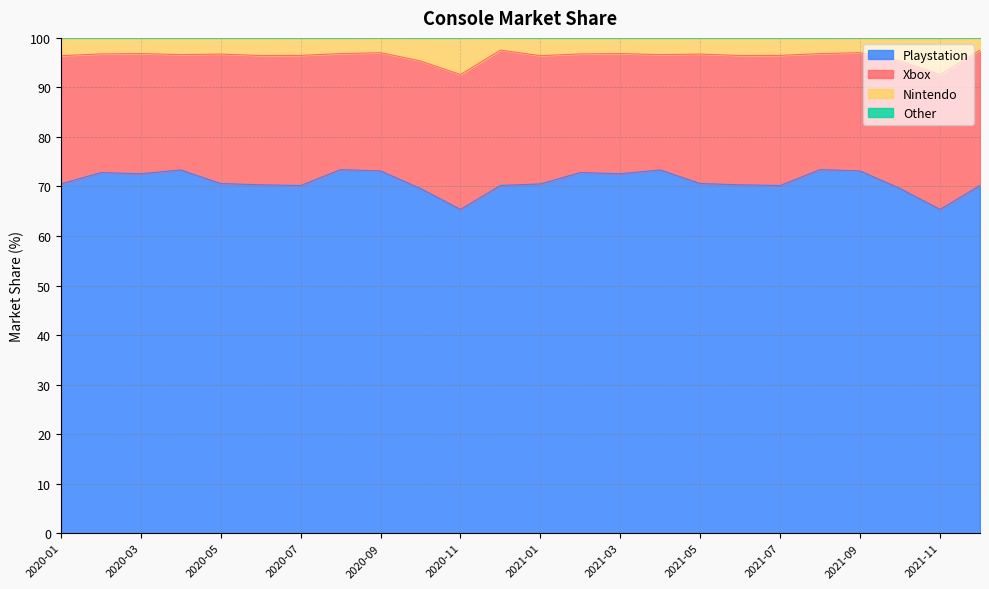

Where is the first local maximum for Playstation?

2020-02